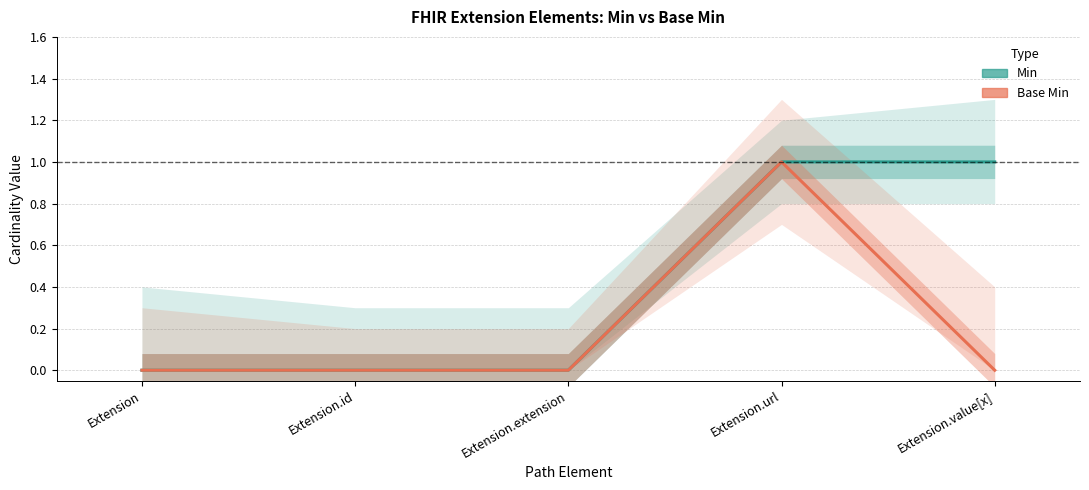

The Min series shows -1 at Extension. True or false?

False